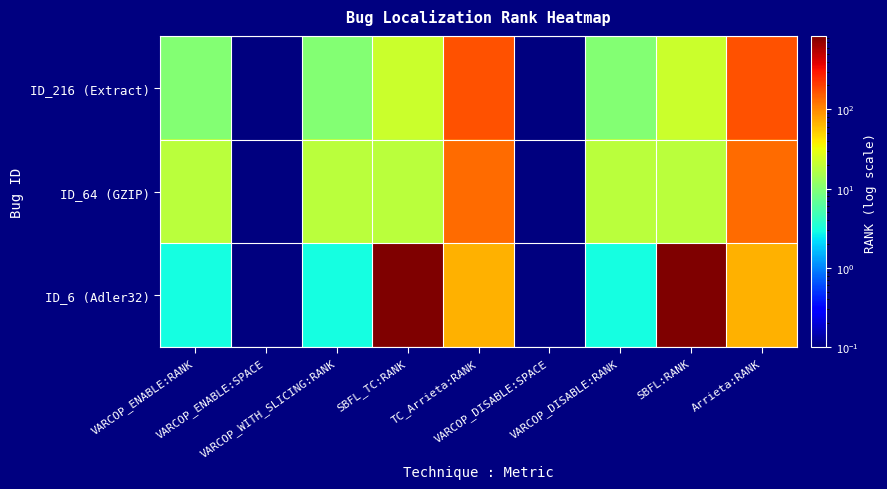

How many categories are shown in the chart?

9